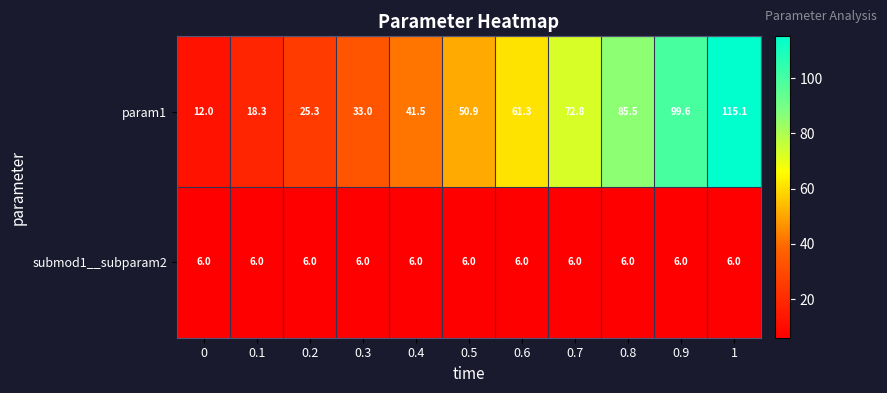

At how many categories does at least one series exceed 43?

6